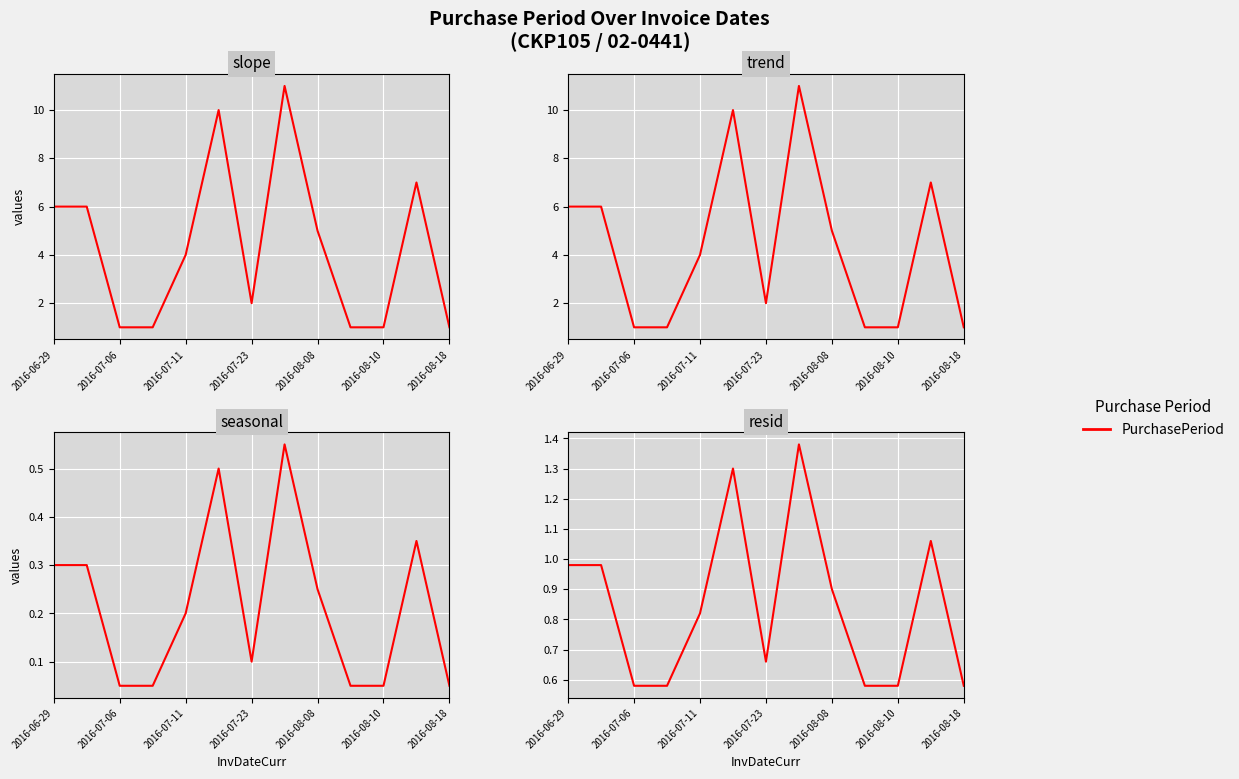

What is the sum of all values?

11.0